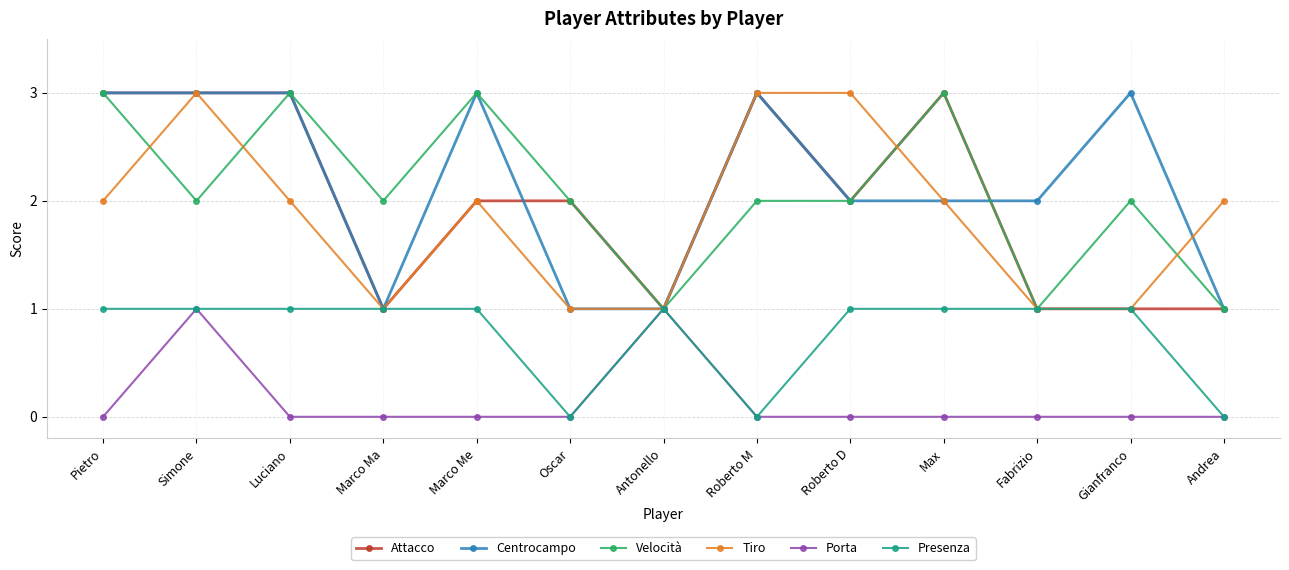

Reading right to left, list all the values displayed in this chart.

Attacco: Andrea=1	Gianfranco=1	Fabrizio=1	Max=3	Roberto D=2	Roberto M=3	Antonello=1	Oscar=2	Marco Me=2	Marco Ma=1	Luciano=3	Simone=3	Pietro=3
Centrocampo: Andrea=1	Gianfranco=3	Fabrizio=2	Max=2	Roberto D=2	Roberto M=3	Antonello=1	Oscar=1	Marco Me=3	Marco Ma=1	Luciano=3	Simone=3	Pietro=3
Velocità: Andrea=1	Gianfranco=2	Fabrizio=1	Max=3	Roberto D=2	Roberto M=2	Antonello=1	Oscar=2	Marco Me=3	Marco Ma=2	Luciano=3	Simone=2	Pietro=3
Tiro: Andrea=2	Gianfranco=1	Fabrizio=1	Max=2	Roberto D=3	Roberto M=3	Antonello=1	Oscar=1	Marco Me=2	Marco Ma=1	Luciano=2	Simone=3	Pietro=2
Porta: Andrea=0	Gianfranco=0	Fabrizio=0	Max=0	Roberto D=0	Roberto M=0	Antonello=1	Oscar=0	Marco Me=0	Marco Ma=0	Luciano=0	Simone=1	Pietro=0
Presenza: Andrea=0	Gianfranco=1	Fabrizio=1	Max=1	Roberto D=1	Roberto M=0	Antonello=1	Oscar=0	Marco Me=1	Marco Ma=1	Luciano=1	Simone=1	Pietro=1